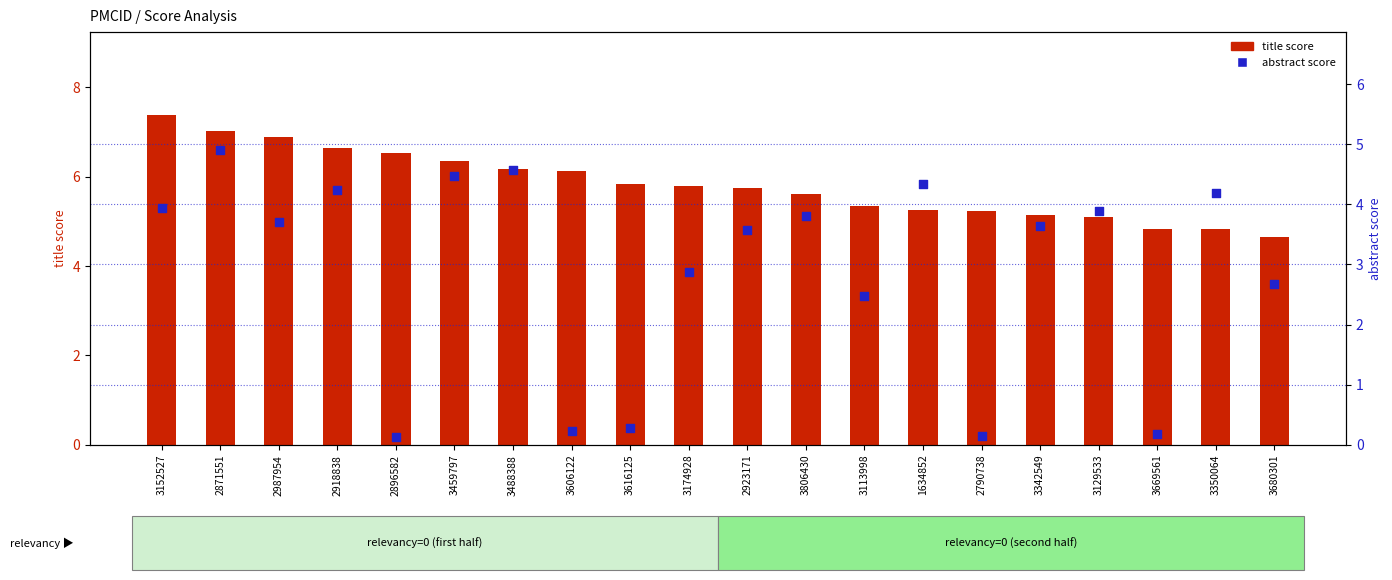

Is the value of title score at 3342549 greater than the value of abstract score at 2790738?

Yes